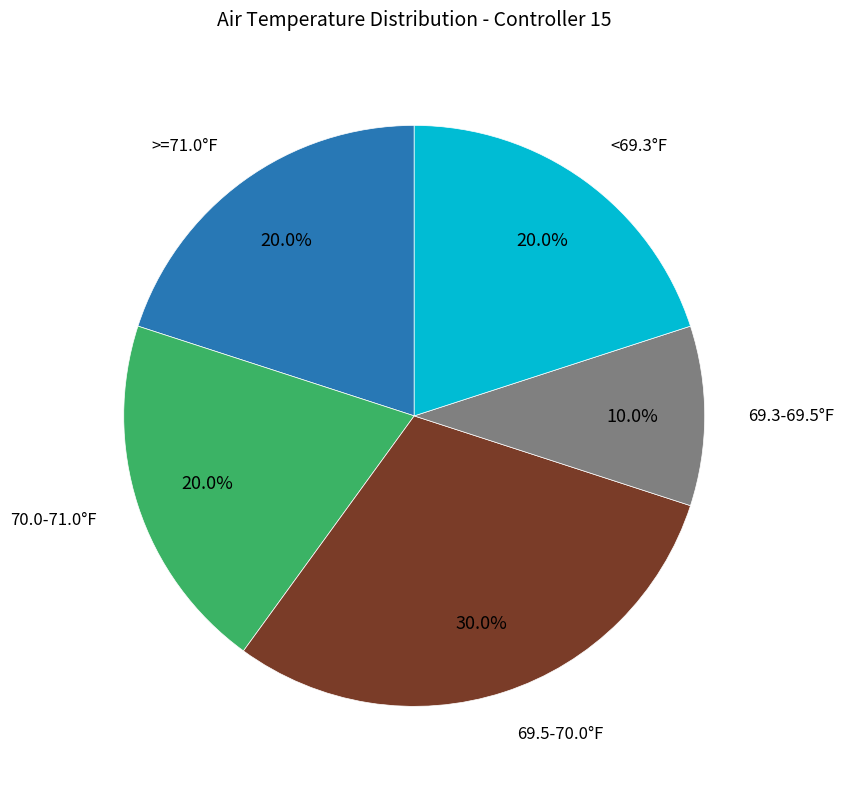

To the nearest percent, what is the average slice percentage?

20%